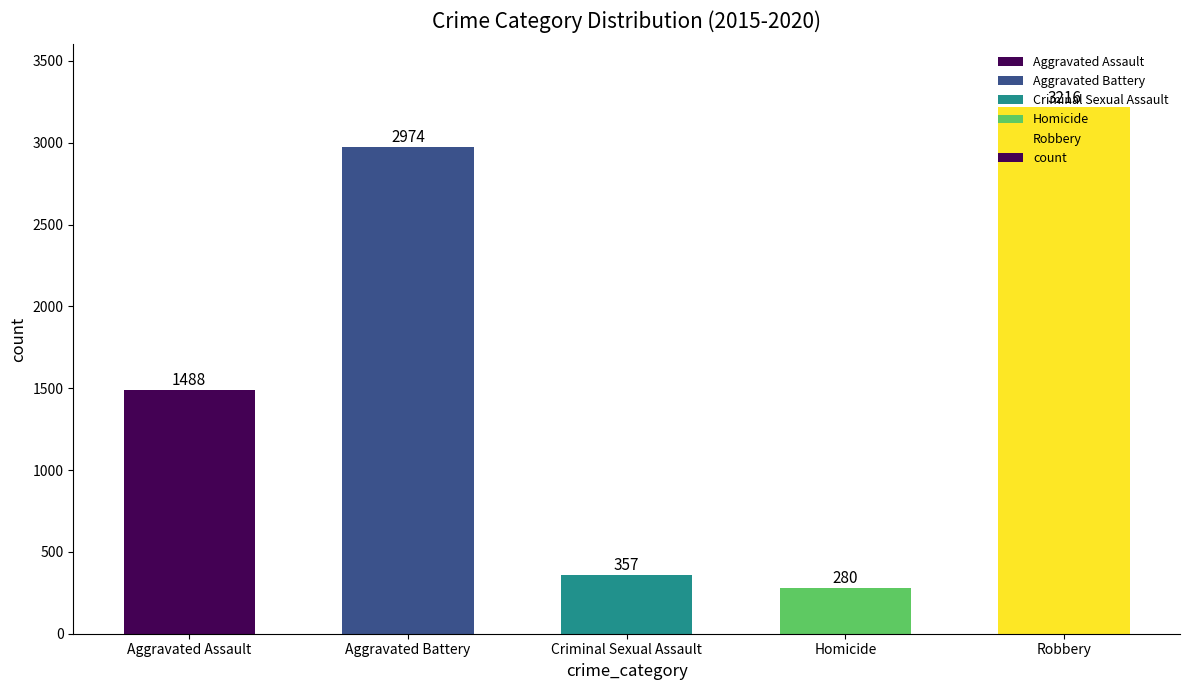

Rank the categories by value from highest to lowest.

Robbery, Aggravated Battery, Aggravated Assault, Criminal Sexual Assault, Homicide